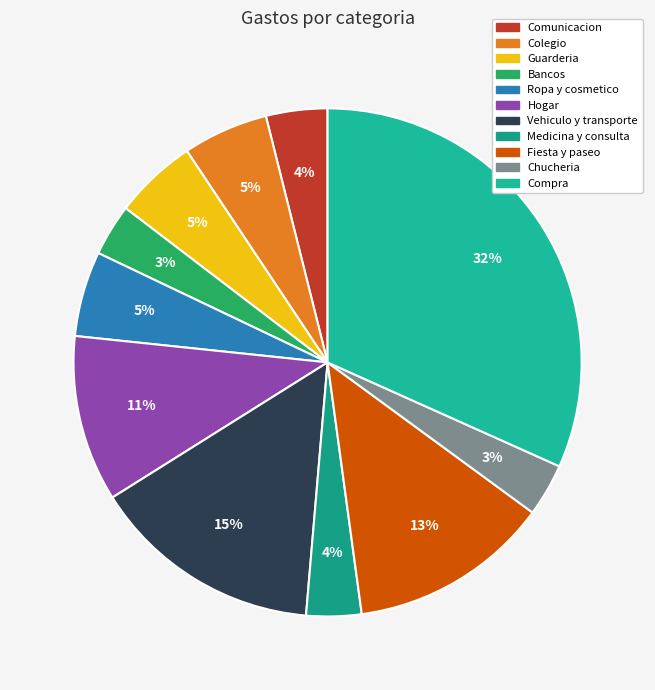

What is the smallest slice in the pie chart?

Bancos